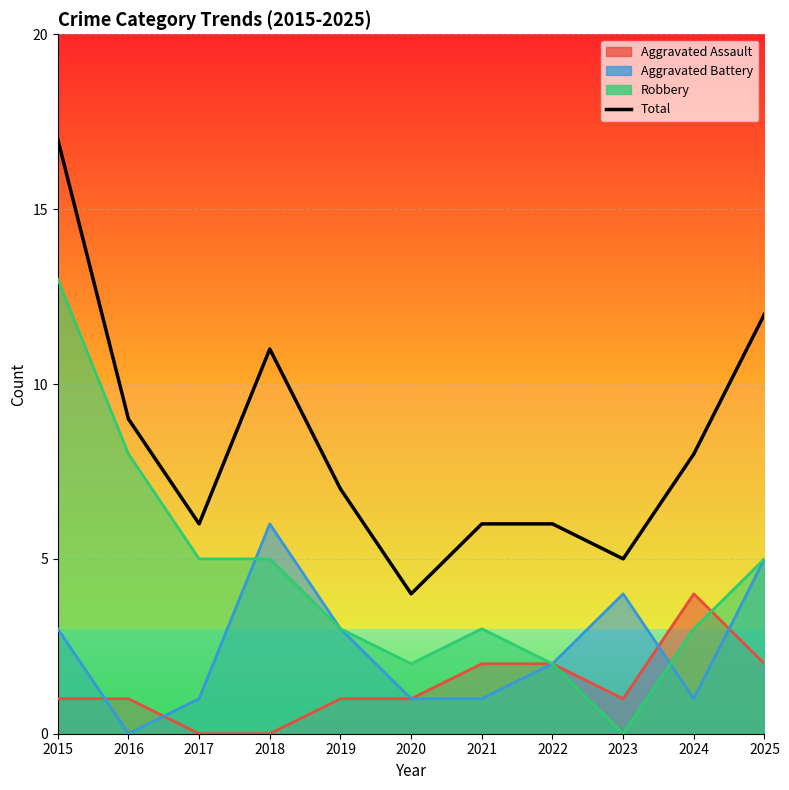

Reading left to right, transcribe all the data shown in this chart.

17	9	6	11	7	4	6	6	5	8	12